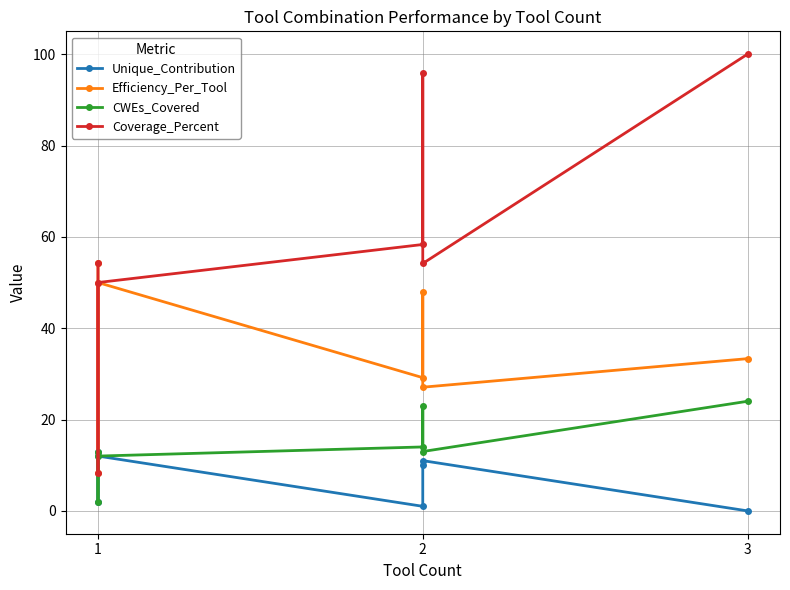

True or false: Efficiency_Per_Tool and Unique_Contribution cross at least once.

False